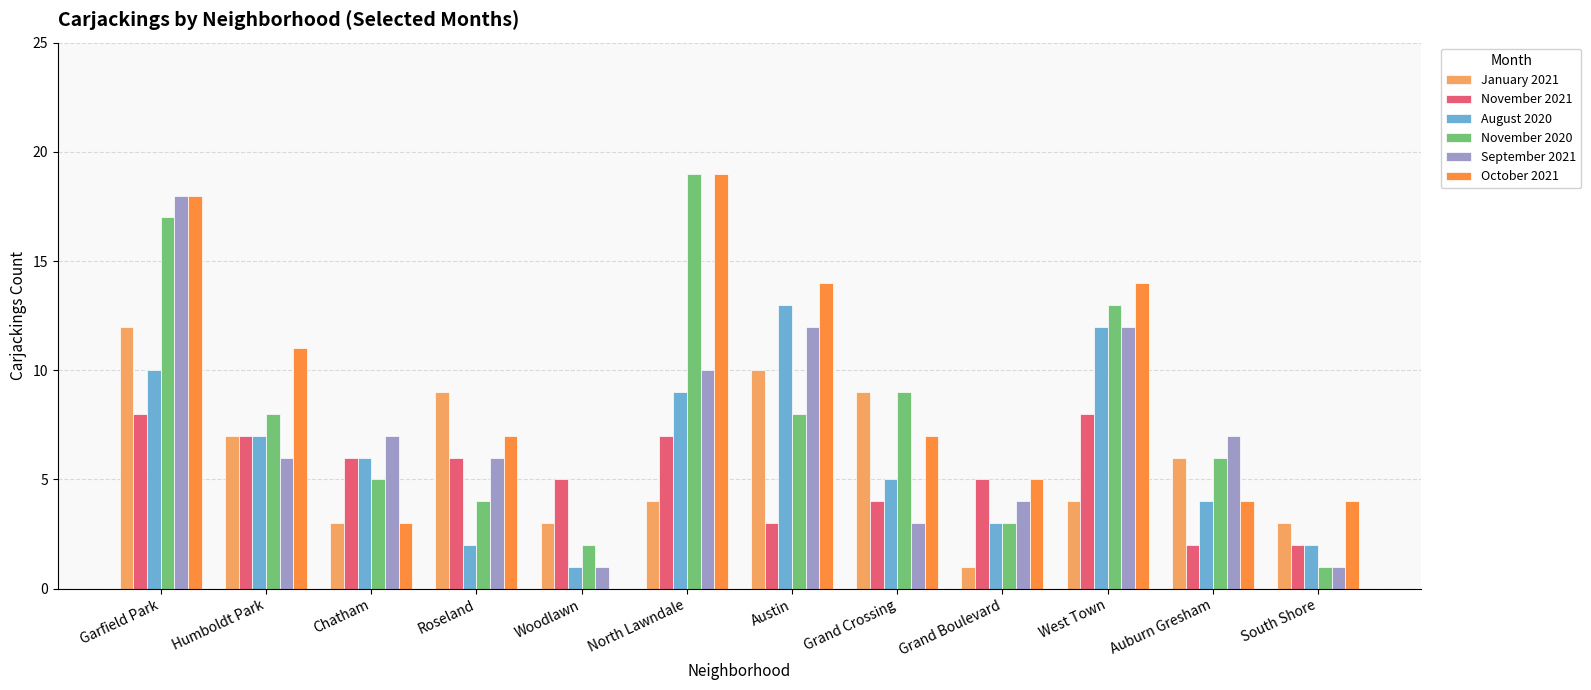

What is the sum of all September 2021 values?

87